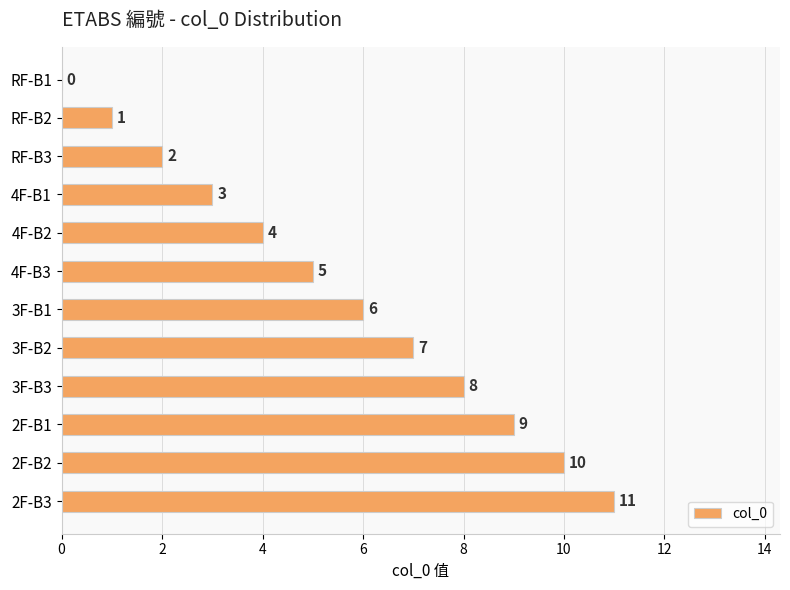

Which has a higher value, 3F-B2 or 4F-B2?

3F-B2